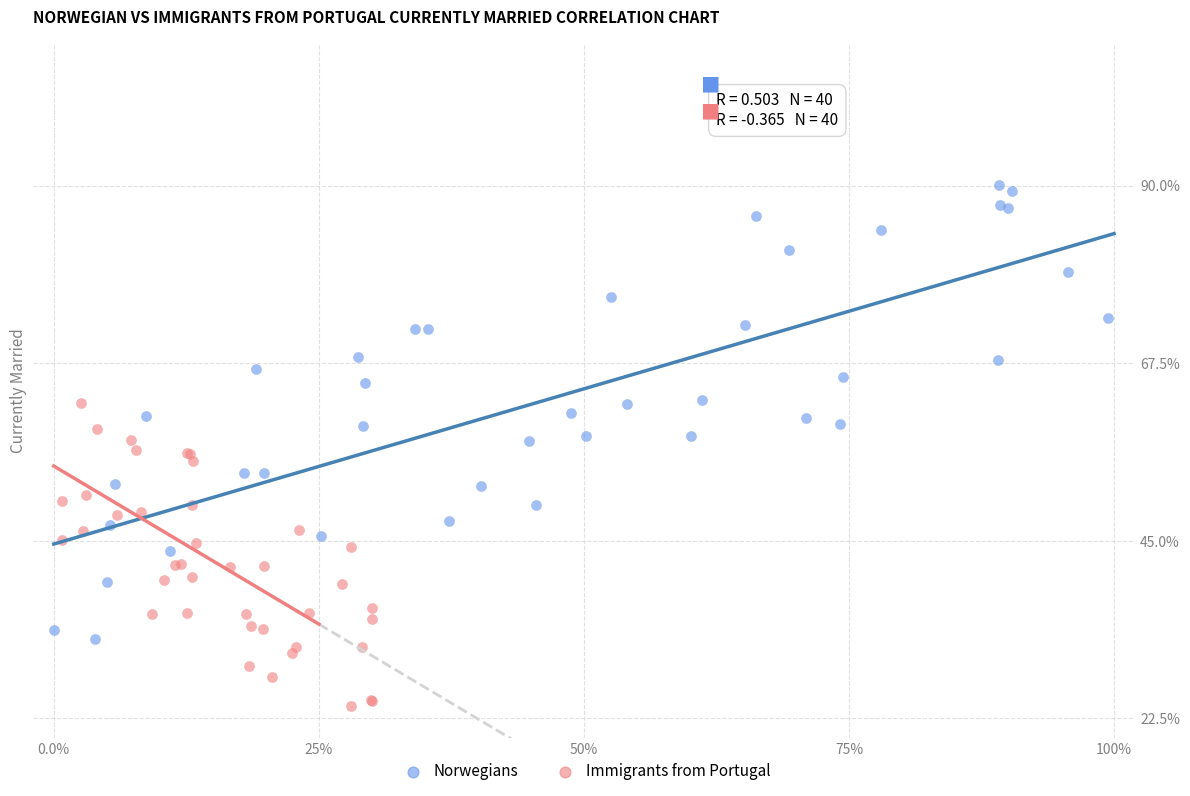

Which series reaches the minimum Y coordinate?

Immigrants from Portugal